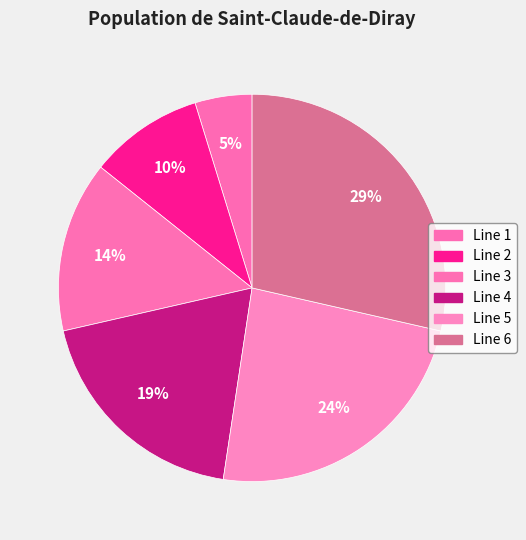

To the nearest percent, what percentage of the pie is Line 4?

19%